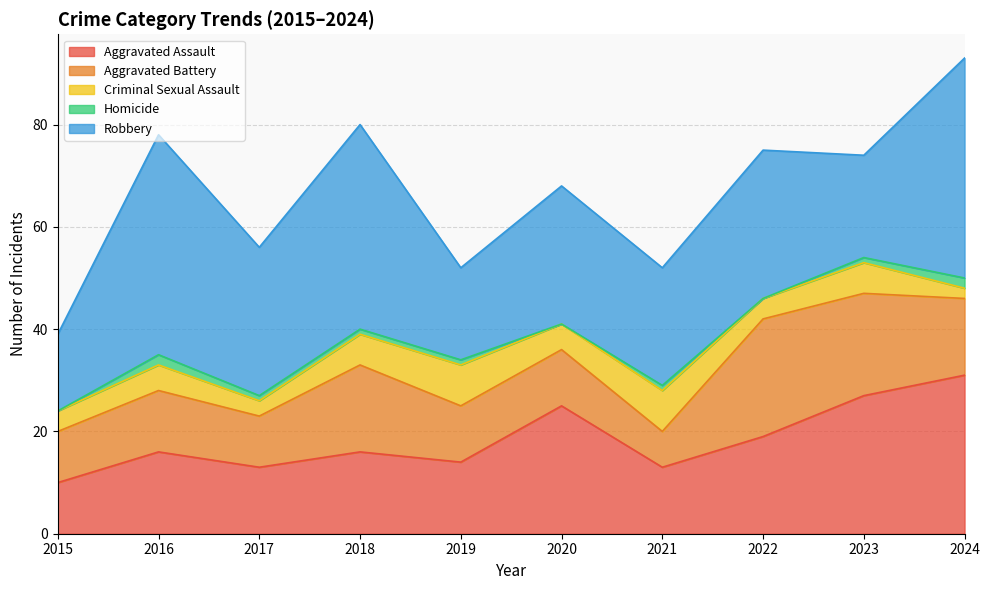

True or false: Aggravated Assault has more than 2 interior local peaks.

True